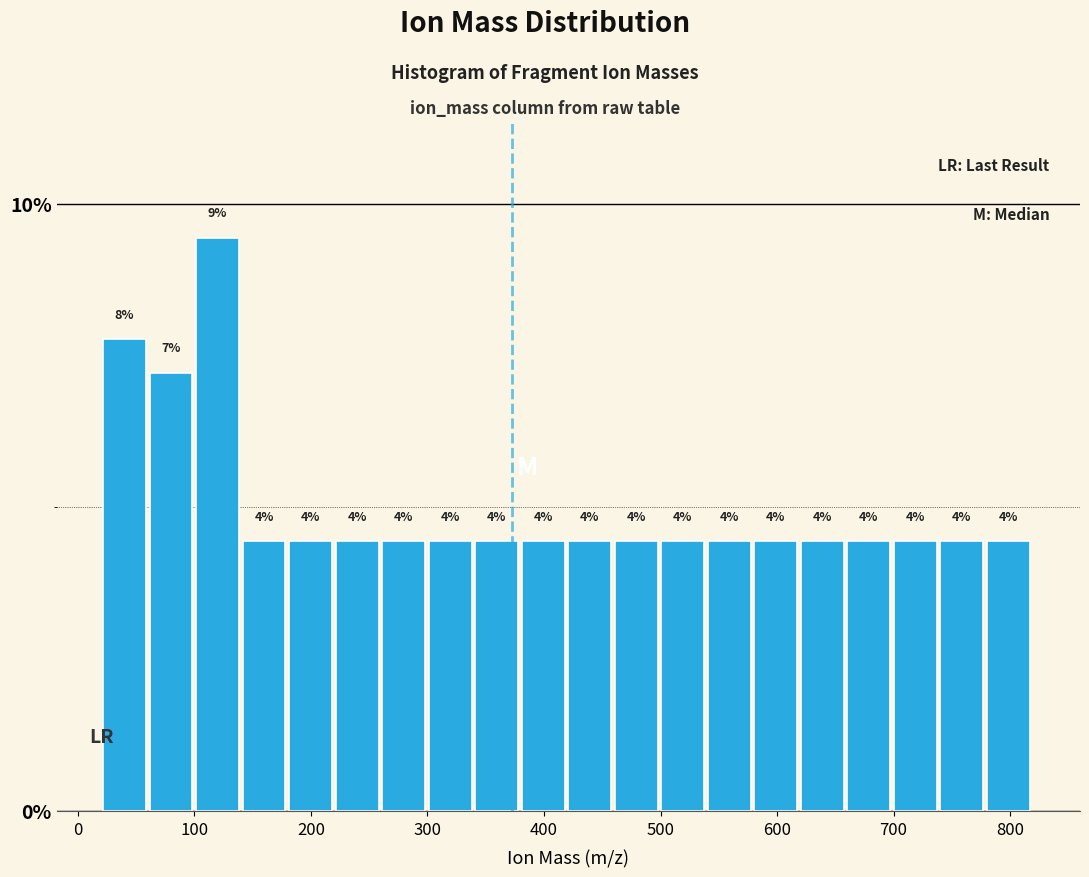

Around what value on the x-axis is the tallest bar? Give the approximate position of its centre, as read against the axis.

120